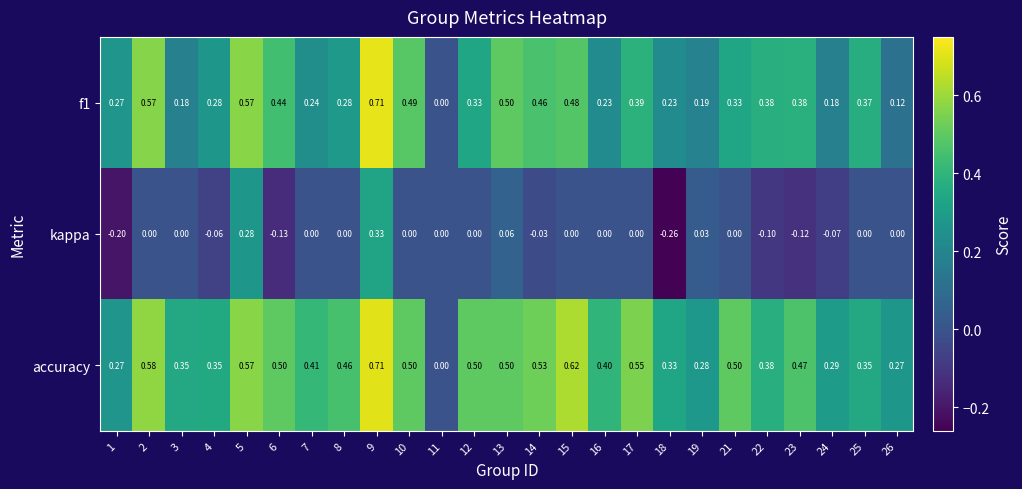

Is the value of accuracy at 21 greater than the value of f1 at 12?

Yes